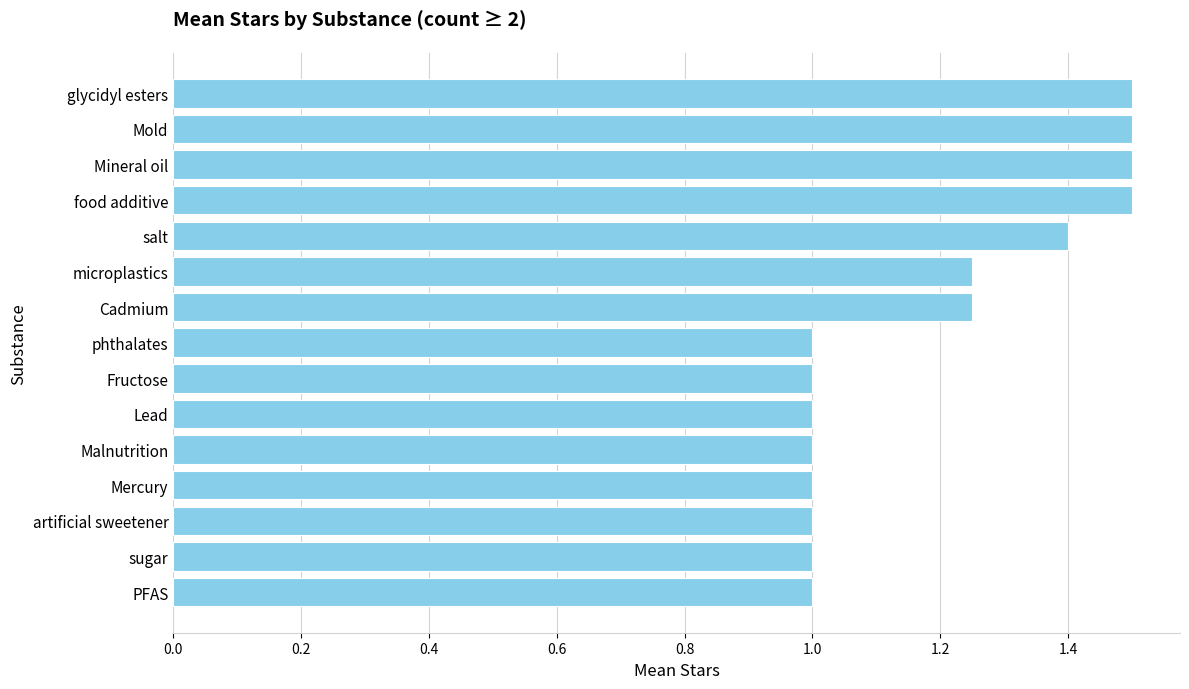

The chart shows a value of 1.6 at artificial sweetener. True or false?

False